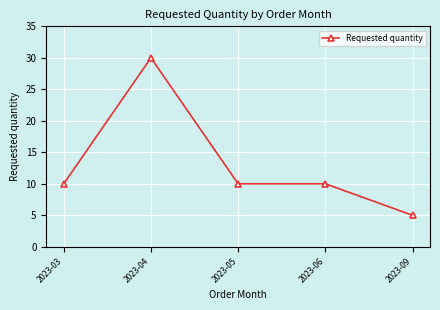

What is the value of the 1st point from the left?

10